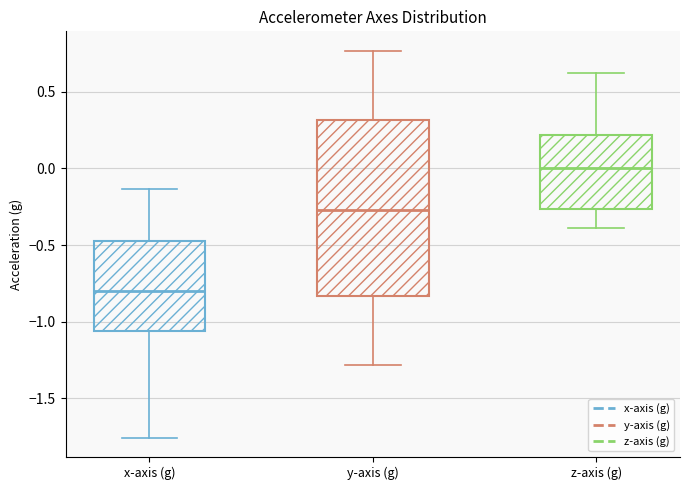

Which box is the tallest, from its lower edge to its upper edge?

y-axis (g)